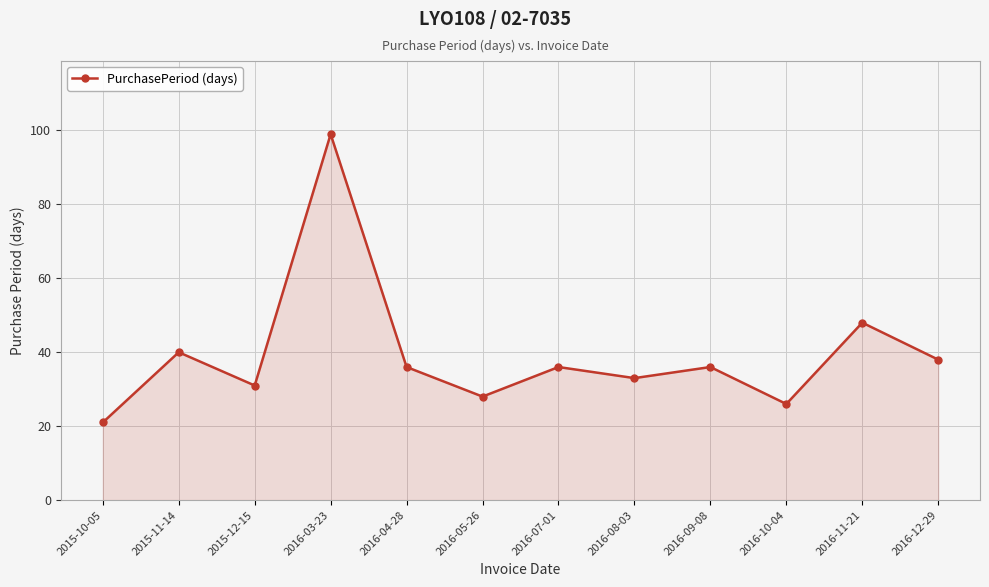

Reading left to right, transcribe all the data shown in this chart.

2015-10-05=21	2015-11-14=40	2015-12-15=31	2016-03-23=99	2016-04-28=36	2016-05-26=28	2016-07-01=36	2016-08-03=33	2016-09-08=36	2016-10-04=26	2016-11-21=48	2016-12-29=38